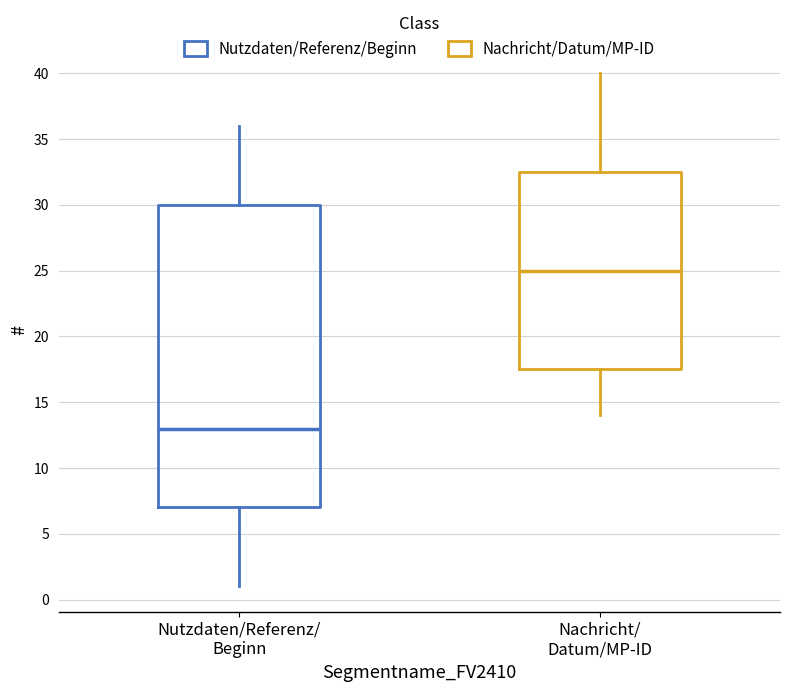

Reading left to right, read every box against the y-axis: the position of its median line, the range the box covers, and the ends of its whiskers. The values are not printed on the chart, so give them approximately, as read against the axis.

Nutzdaten/Referenz/ Beginn: median 13.0, box 7.0 to 30.0, whiskers 1.0 to 36.0
Nachricht/ Datum/MP-ID: median 25.0, box 17.5 to 32.5, whiskers 14.0 to 40.0